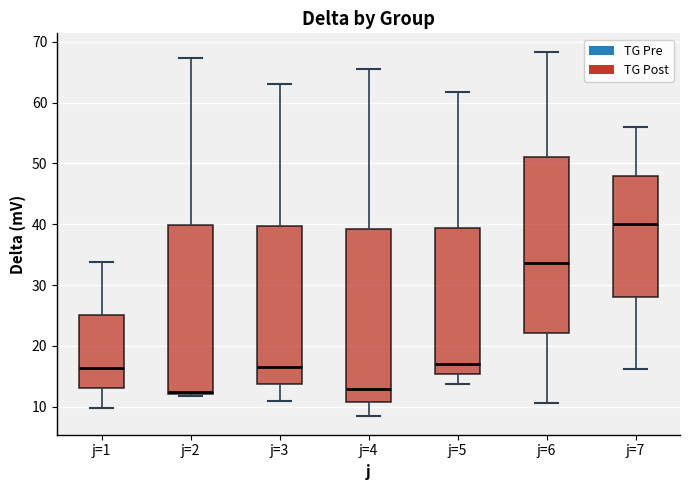

Reading left to right, read every box against the y-axis: the position of its median line, the range the box covers, and the ends of its whiskers. The values are not printed on the chart, so give them approximately, as read against the axis.

j=1: median 16, box 13 to 25, whiskers 10 to 34
j=2: median 12, box 12 to 40, whiskers 12 (just below the box's lower edge) to 67
j=3: median 17, box 14 to 40, whiskers 11 to 63
j=4: median 13, box 11 to 39, whiskers 8 to 66
j=5: median 17, box 15 to 39, whiskers 14 to 62
j=6: median 34, box 22 to 51, whiskers 11 to 68
j=7: median 40, box 28 to 48, whiskers 16 to 56